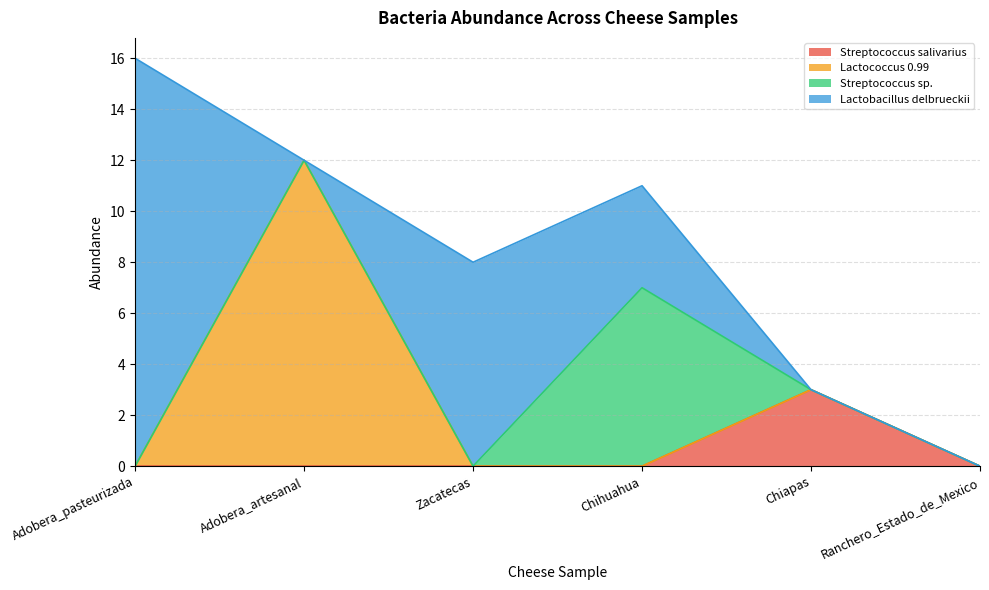

At which label does Streptococcus salivarius reach its peak?

Chiapas